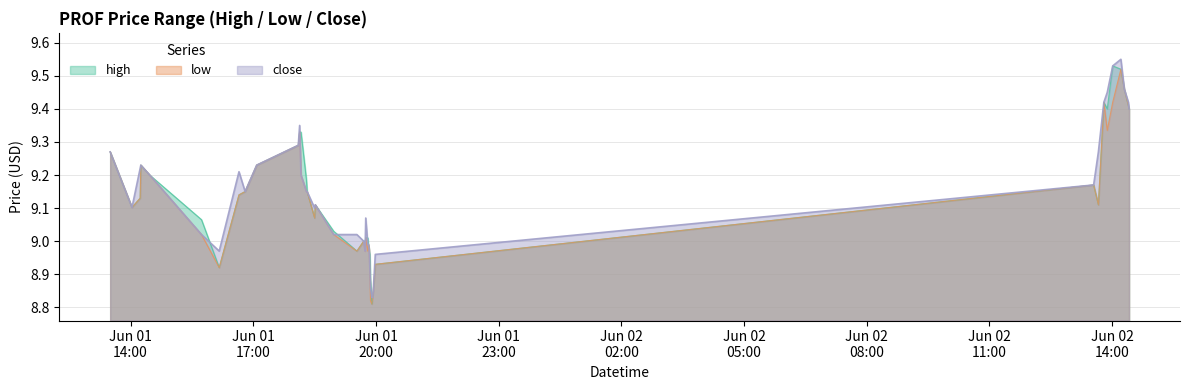

What are all the series names shown in the legend?

high, low, close